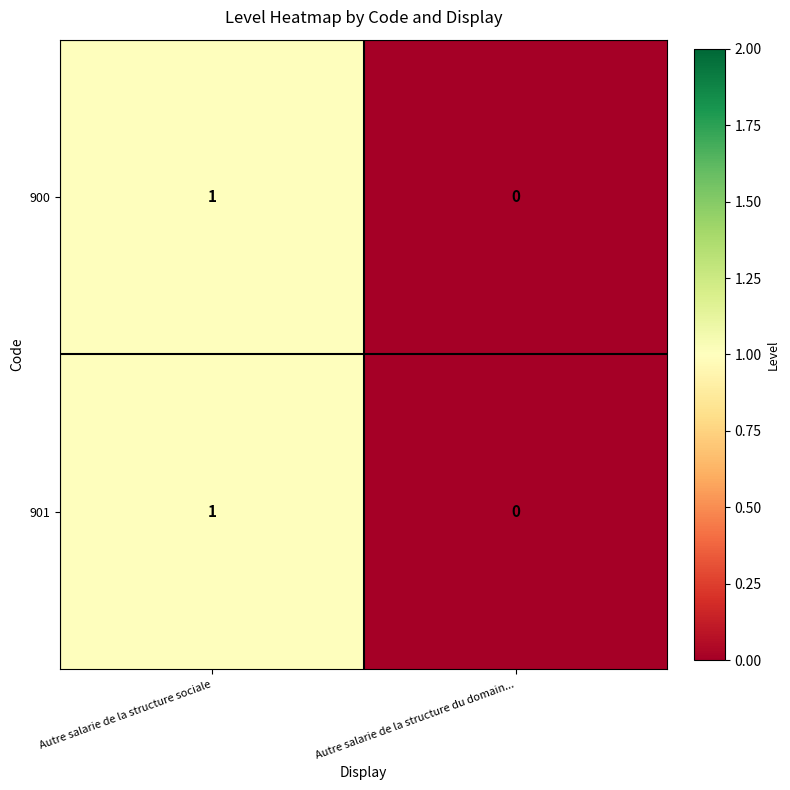

Reading left to right, what are all the values shown in this chart?

900: 1	0
901: 1	0